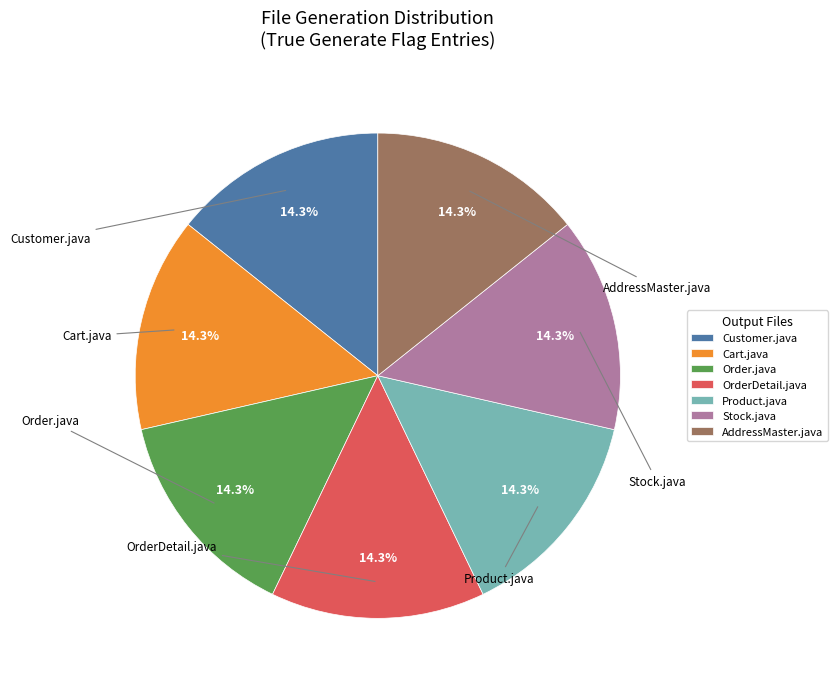

What is the ratio of the value at Stock.java to the value at Cart.java?

1.0